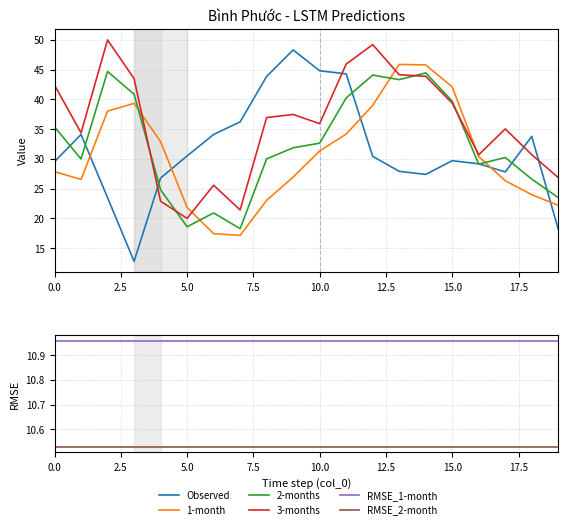

What is the value of the Observed point at the 11th from the left?

44.8